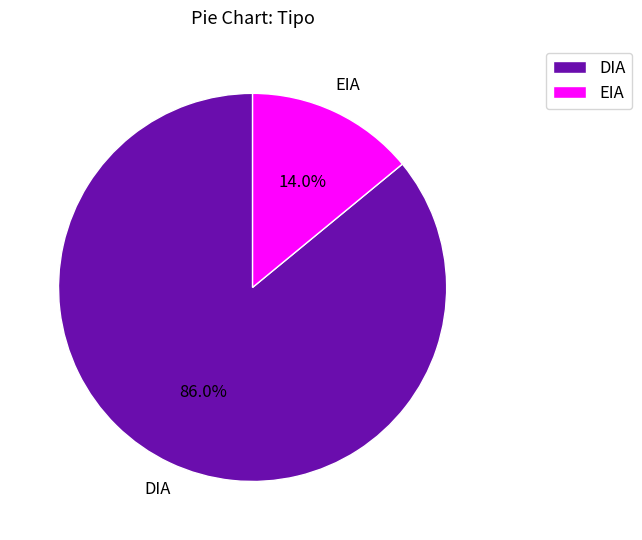

To the nearest percent, what is the difference between the EIA and DIA slice percentages?

72%